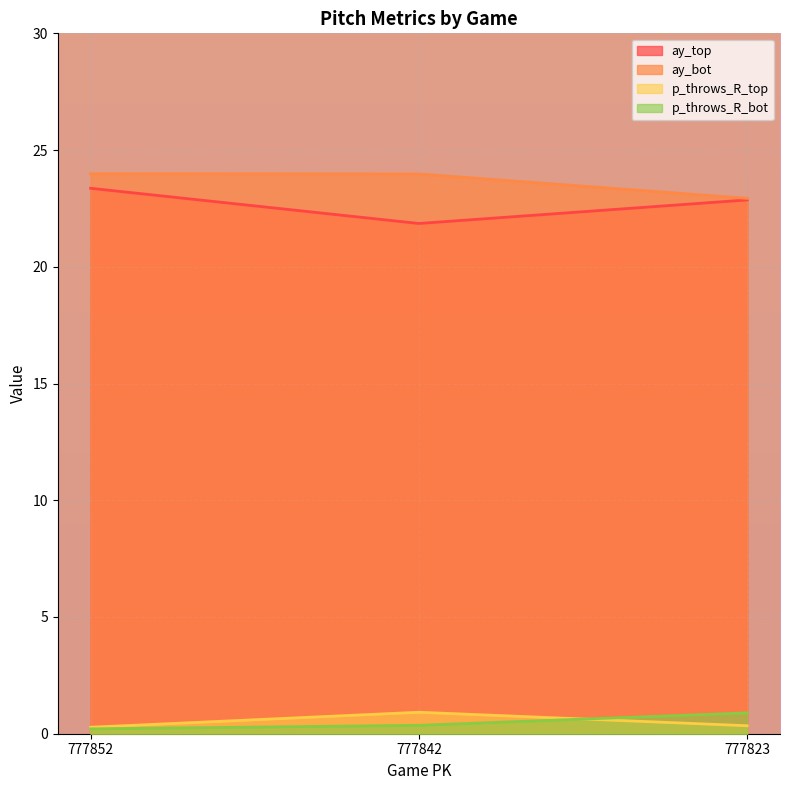

Which has a higher value, 777852 or 777842?

777852